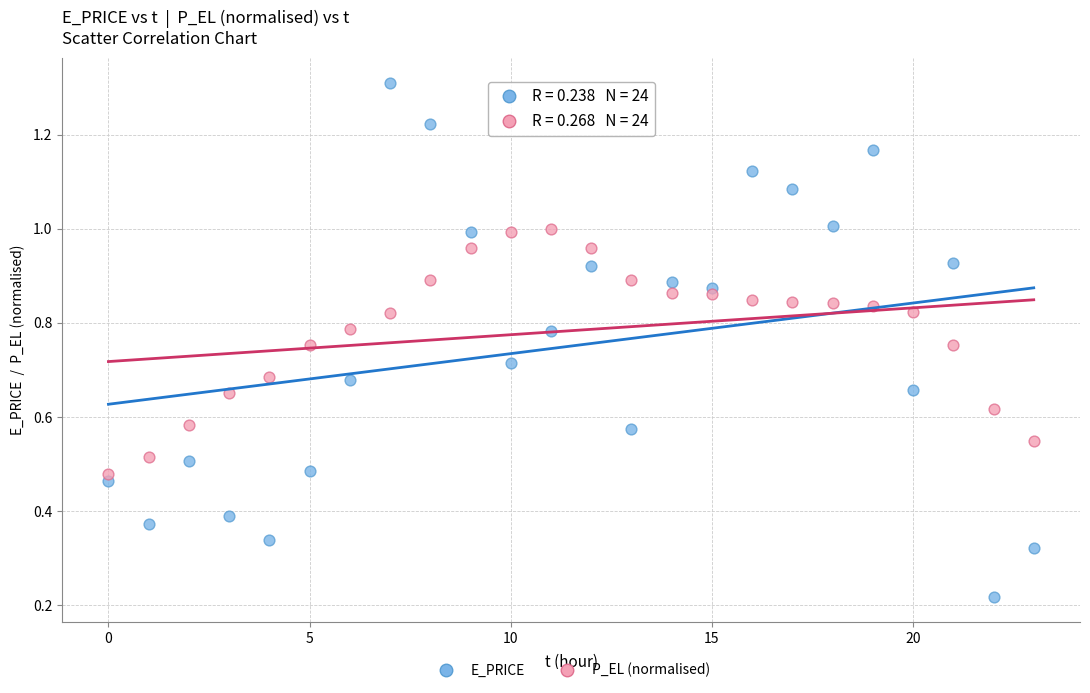

Which series reaches the maximum Y coordinate?

E_PRICE